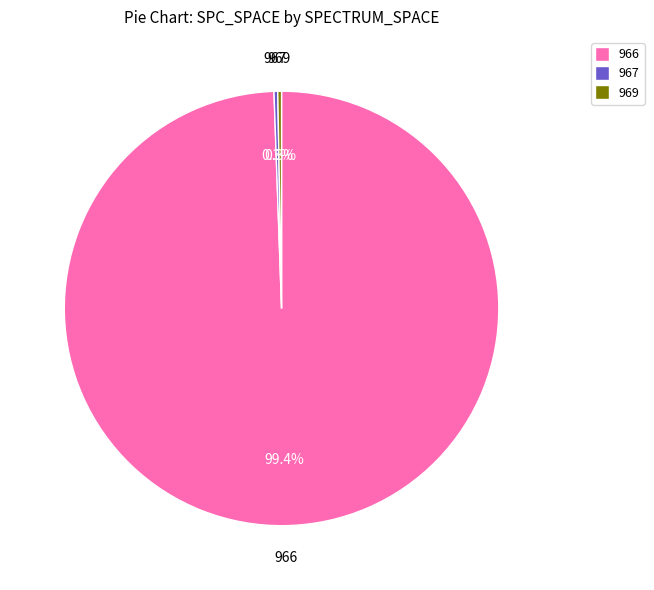

Is there any slice that represents more than half of the pie?

Yes